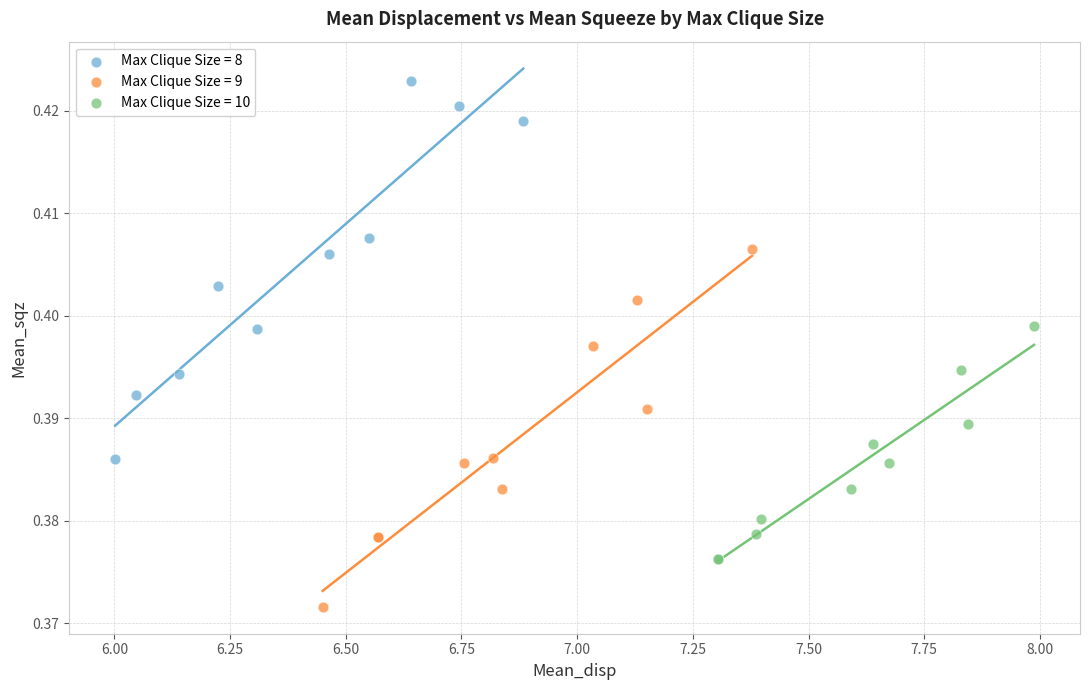

Which series reaches the minimum Y coordinate?

Max Clique Size = 9